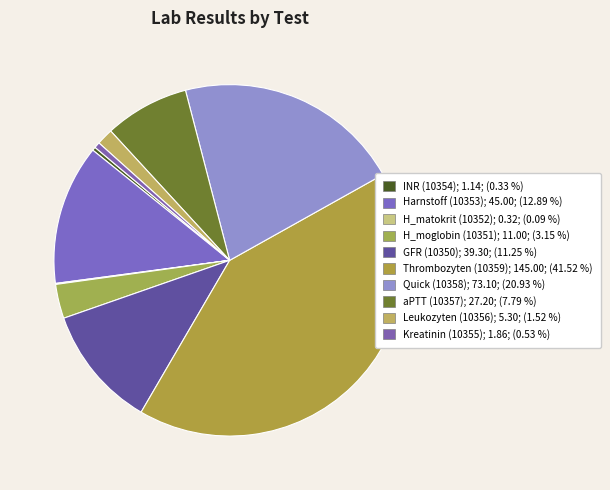

Count the number of slices in the pie.

10